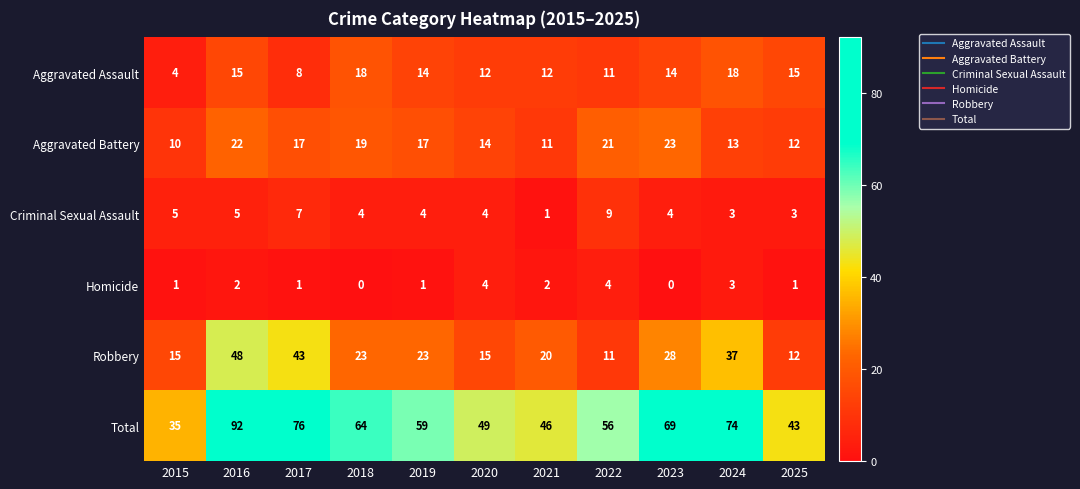

Which series has the widest spread of values?

Total